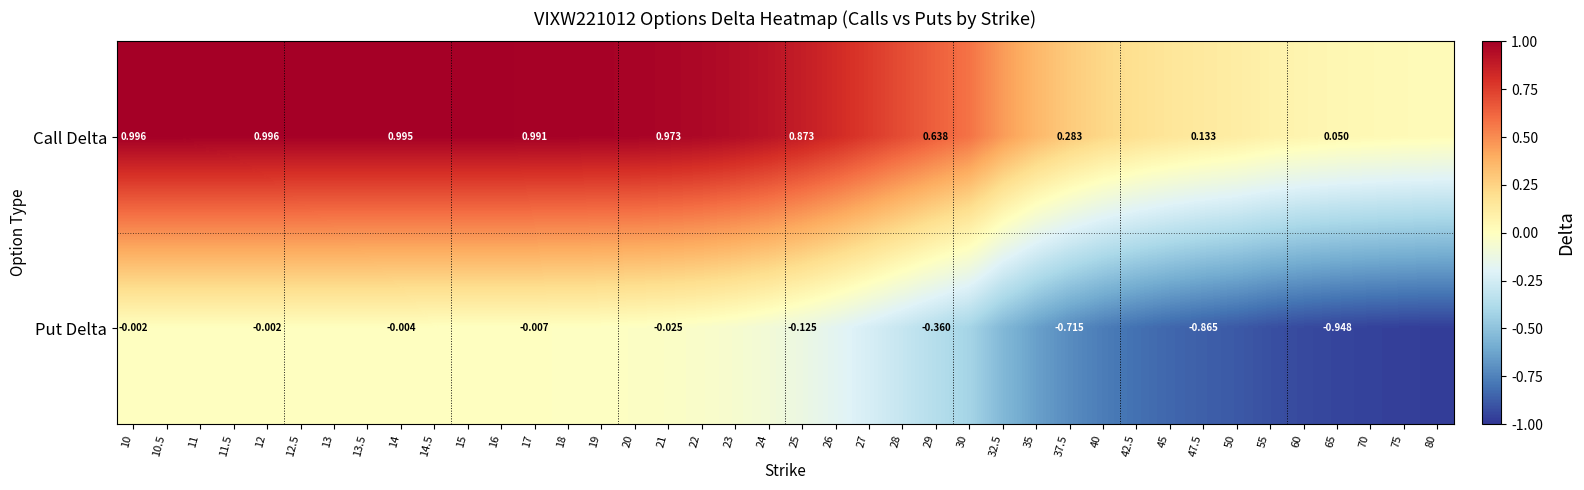

At 21, list the series in order from smallest to largest.

Put Delta, Call Delta